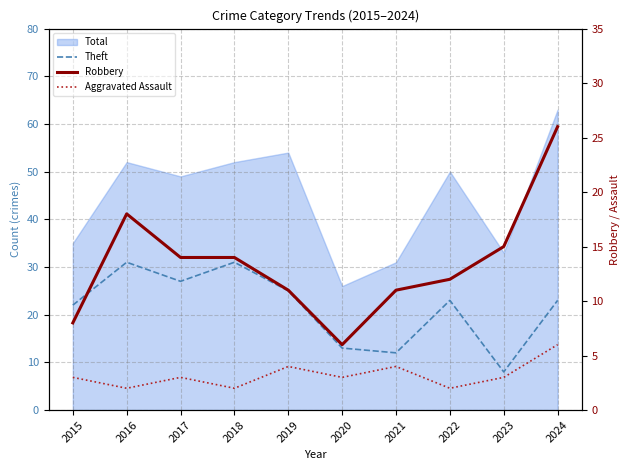

How many interior local valleys does the Aggravated Assault series have?

4